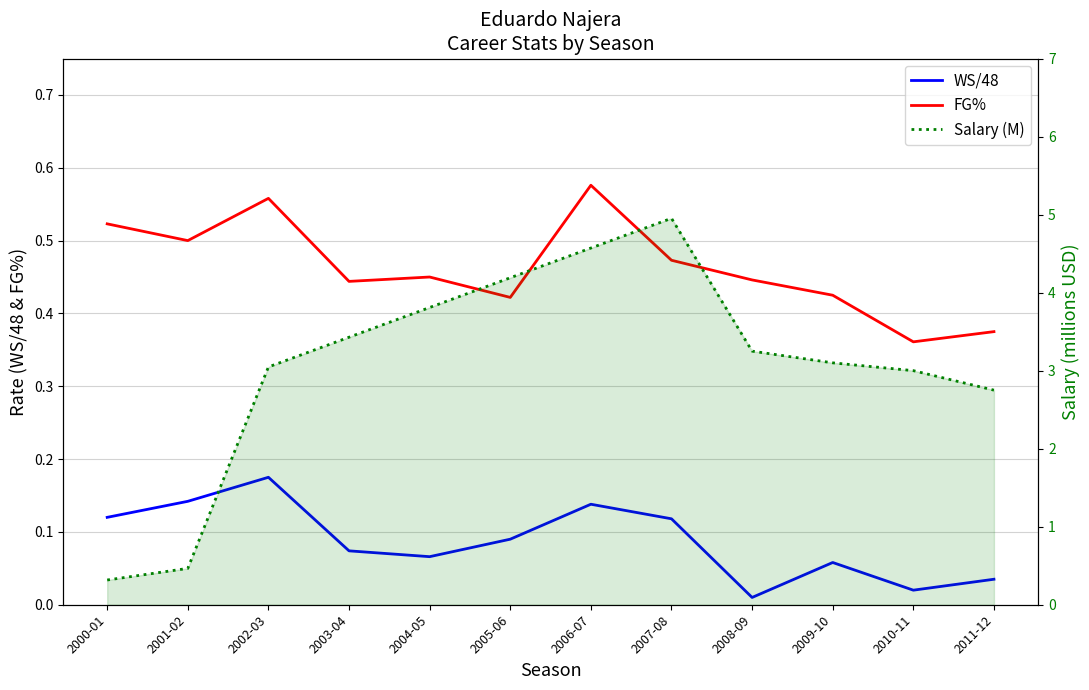

Where is the first local maximum for FG%?

2002-03